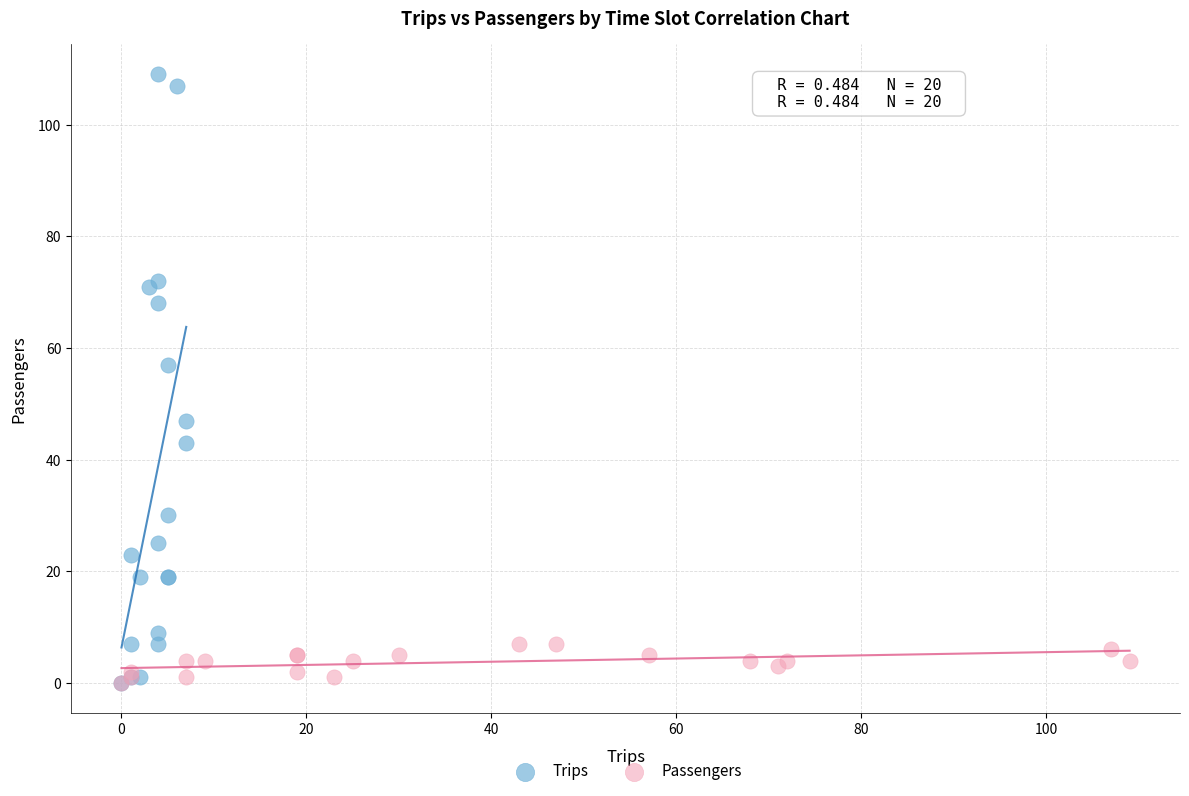

Which series has the largest Y range (max minus min)?

Trips